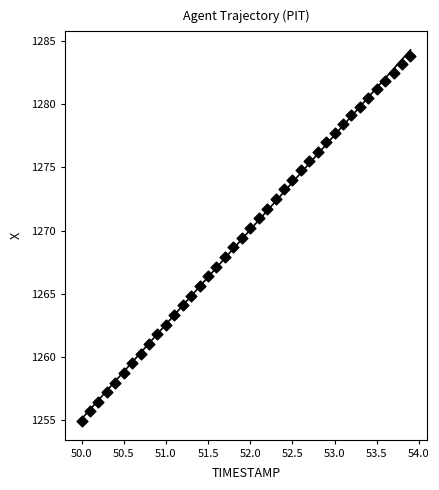

What is the range of Y values (max minus min)?

28.9